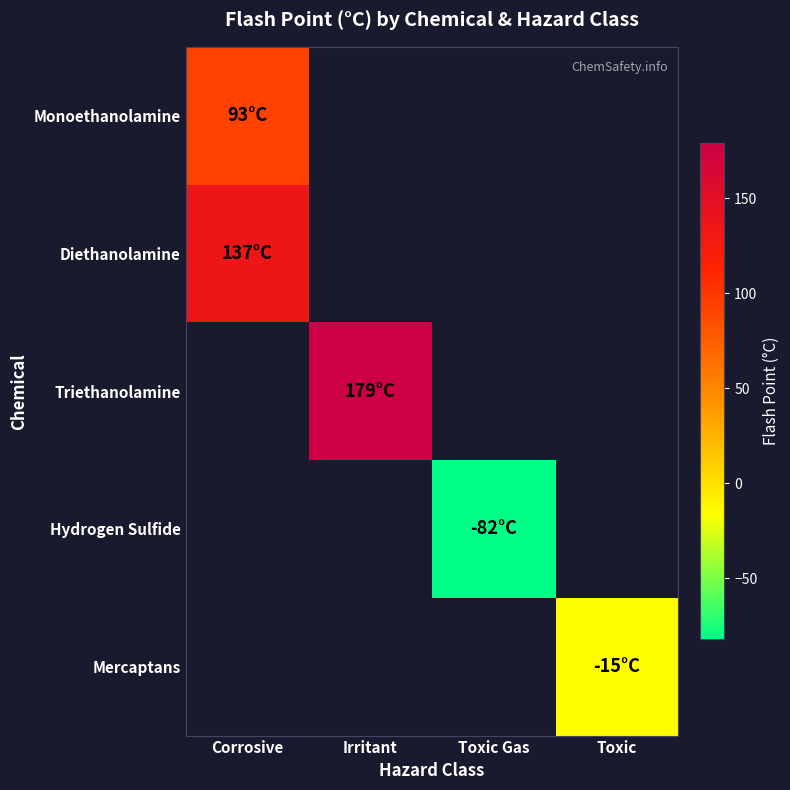

Which series has the widest spread of values?

Monoethanolamine